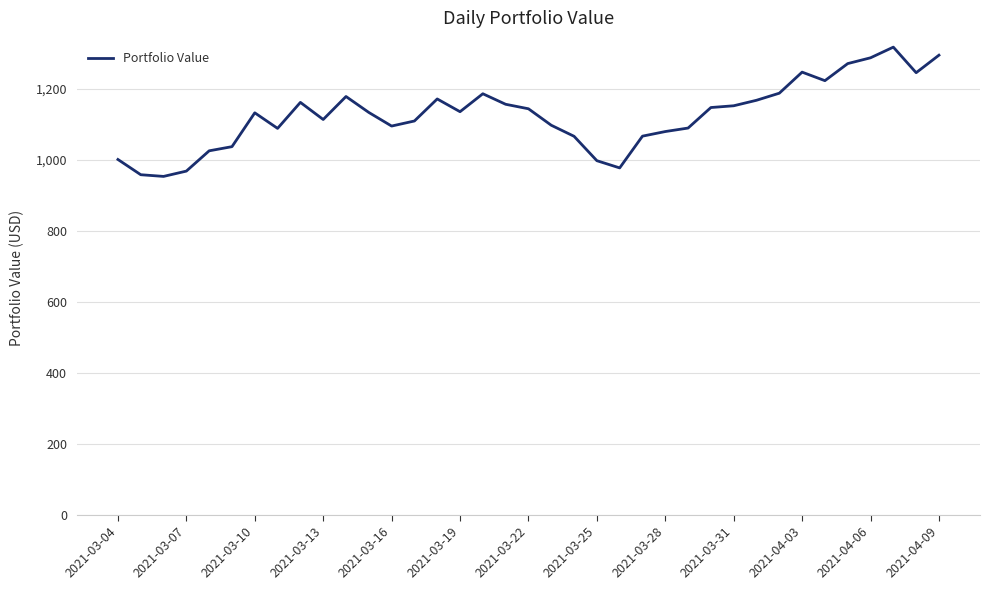

What is the difference between the maximum and minimum values?

364.1